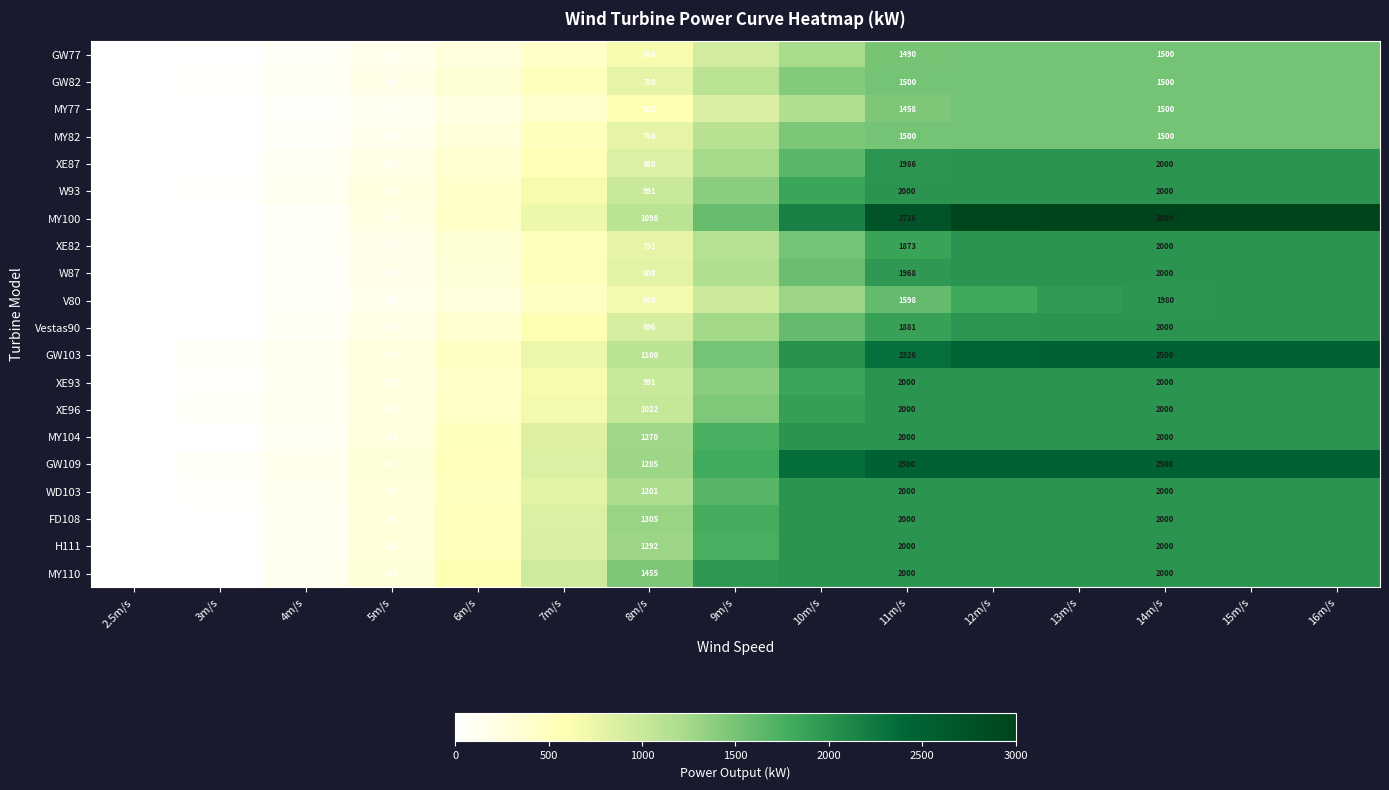

Is it true that XE96 equals 862.4 at 11m/s?

False